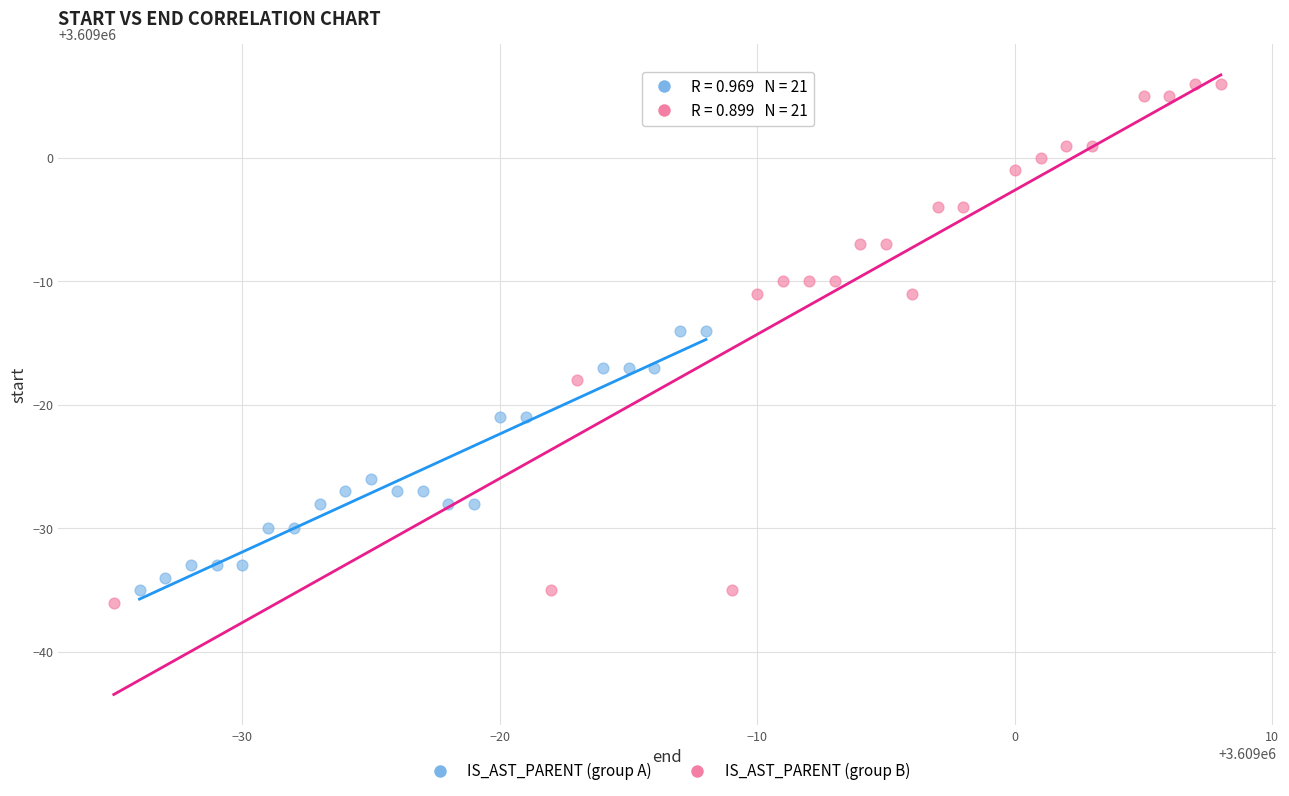

What are all the series names shown in the legend?

IS_AST_PARENT (group A), IS_AST_PARENT (group B)